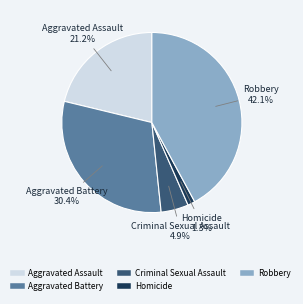

The Aggravated Battery slice represents 20% of the pie. True or false?

False